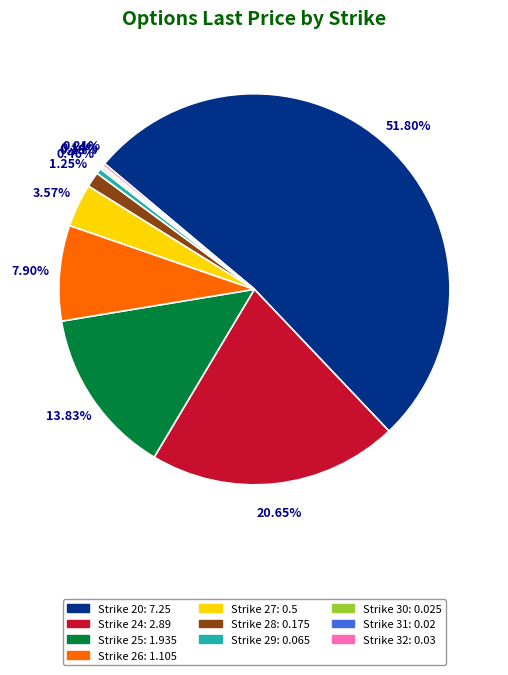

Is there any slice that represents more than half of the pie?

Yes